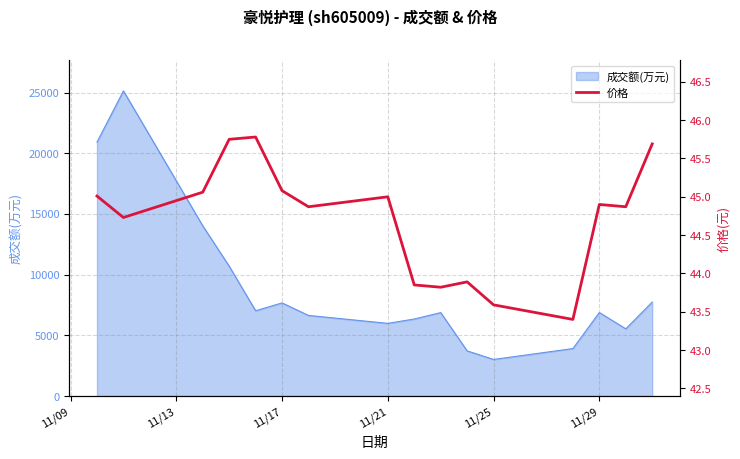

What is the average value?

44.7